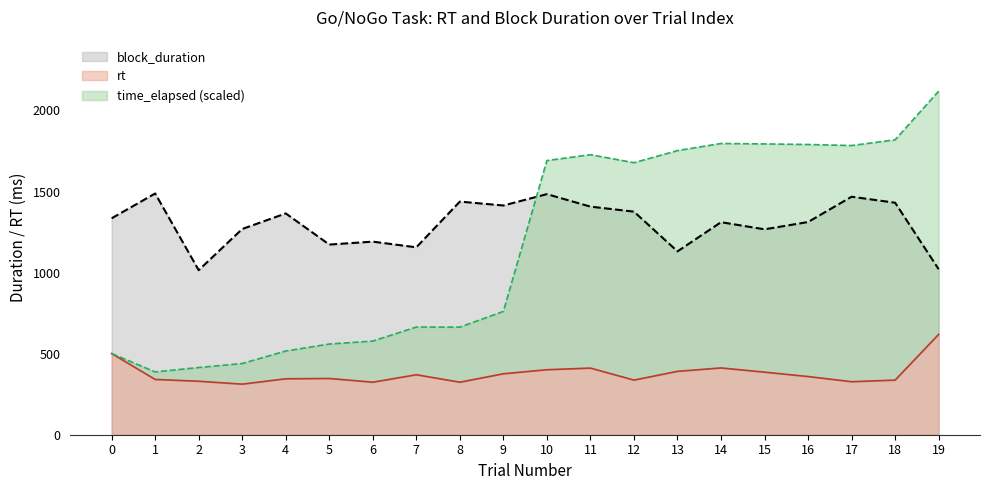

List the labels in order of block_duration value, largest first.

1, 10, 17, 8, 18, 9, 11, 12, 4, 0, 16, 14, 3, 15, 6, 5, 7, 13, 19, 2